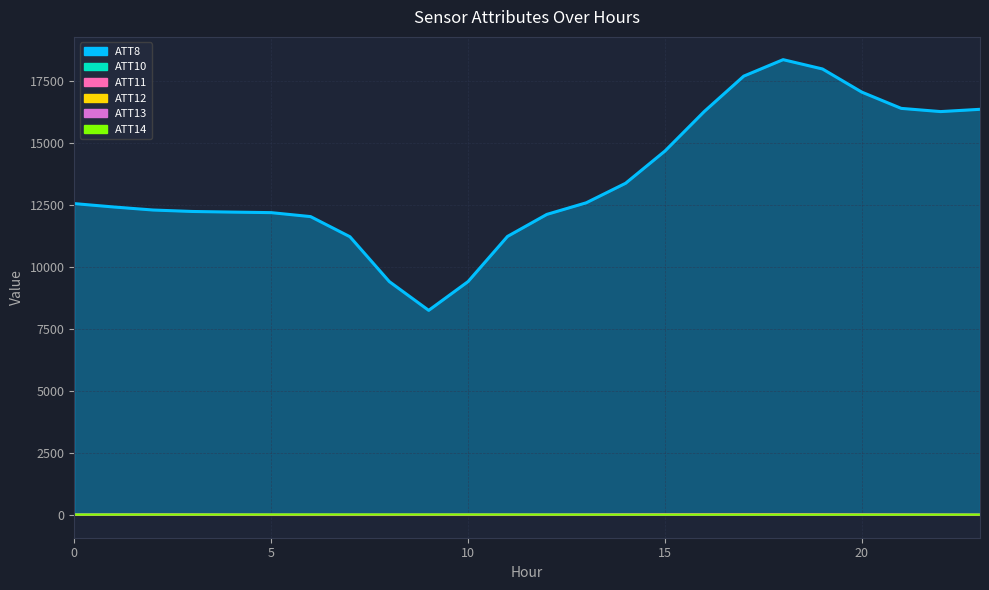

True or false: ATT13 and ATT11 cross at least once.

True